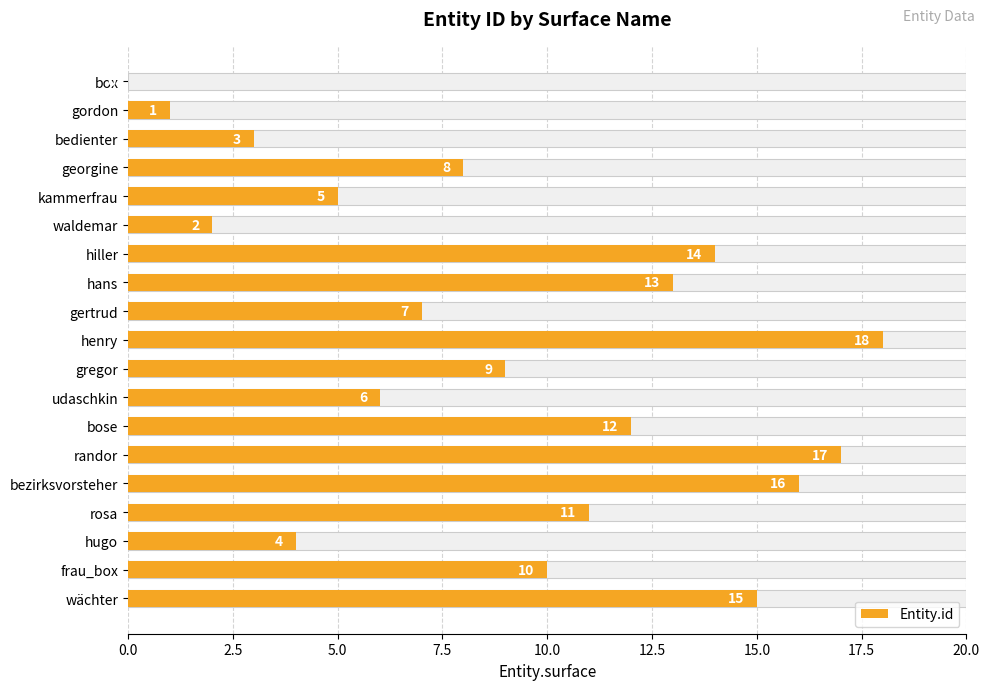

What is the sum of all values?

171